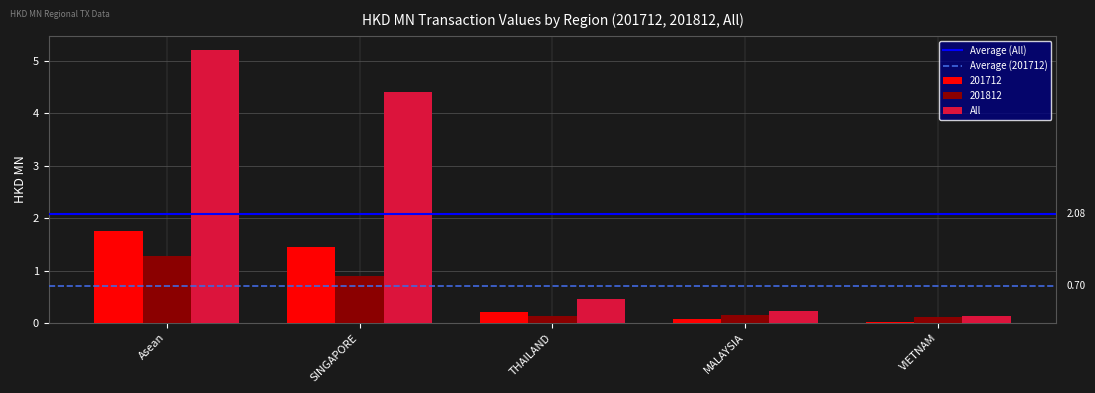

What is the label of the 5th bar from the right?

Asean